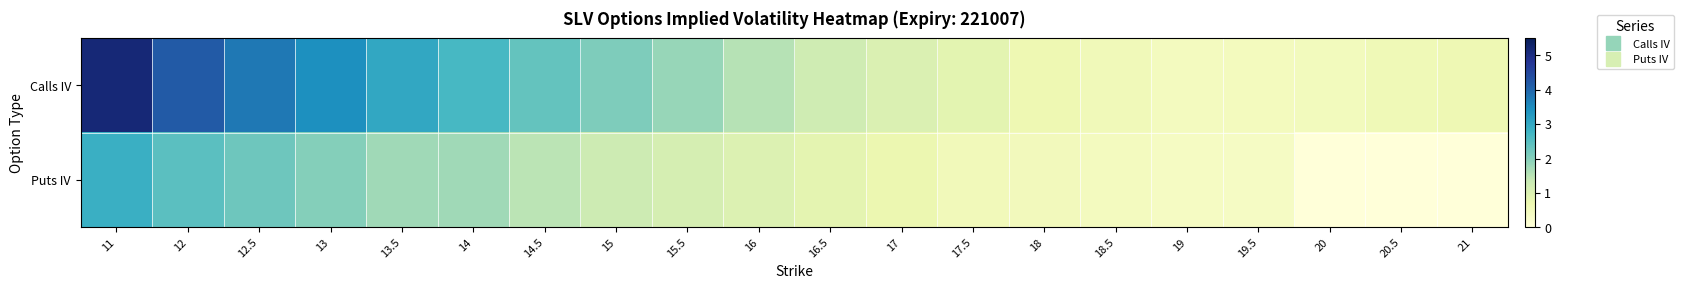

Which series has the largest total across all categories?

Calls IV